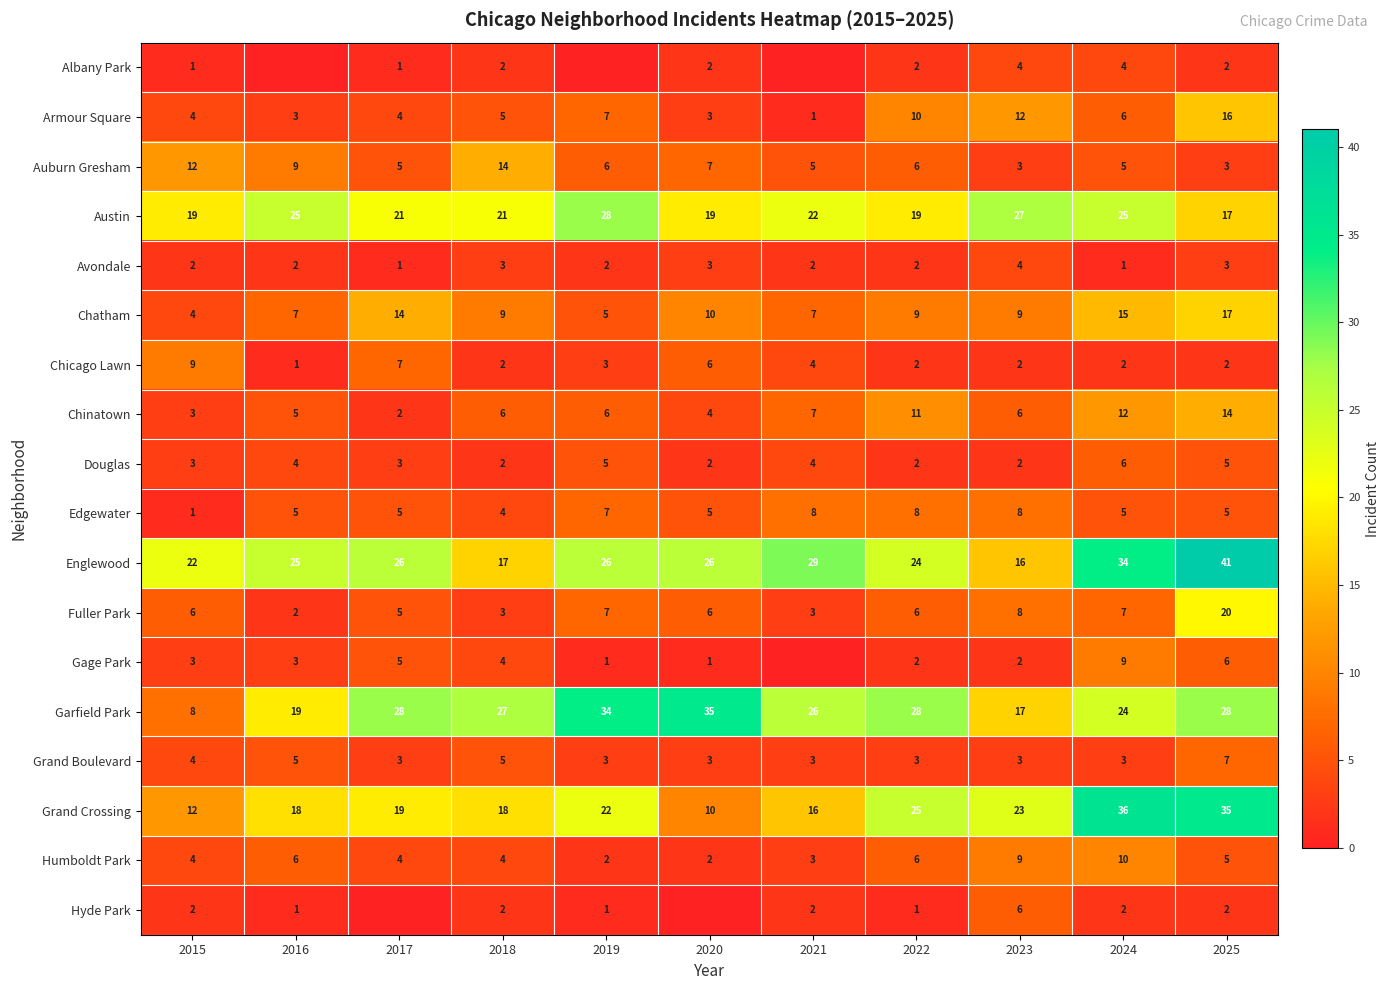

What is the difference between the highest and lowest values at 2018?

25